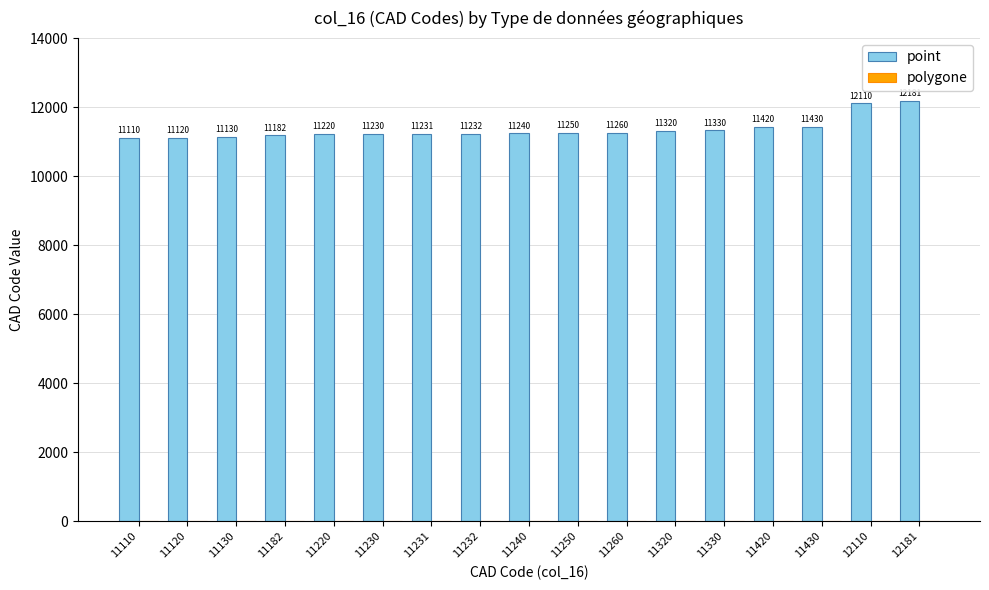

Does the chart contain stacked bars?

No